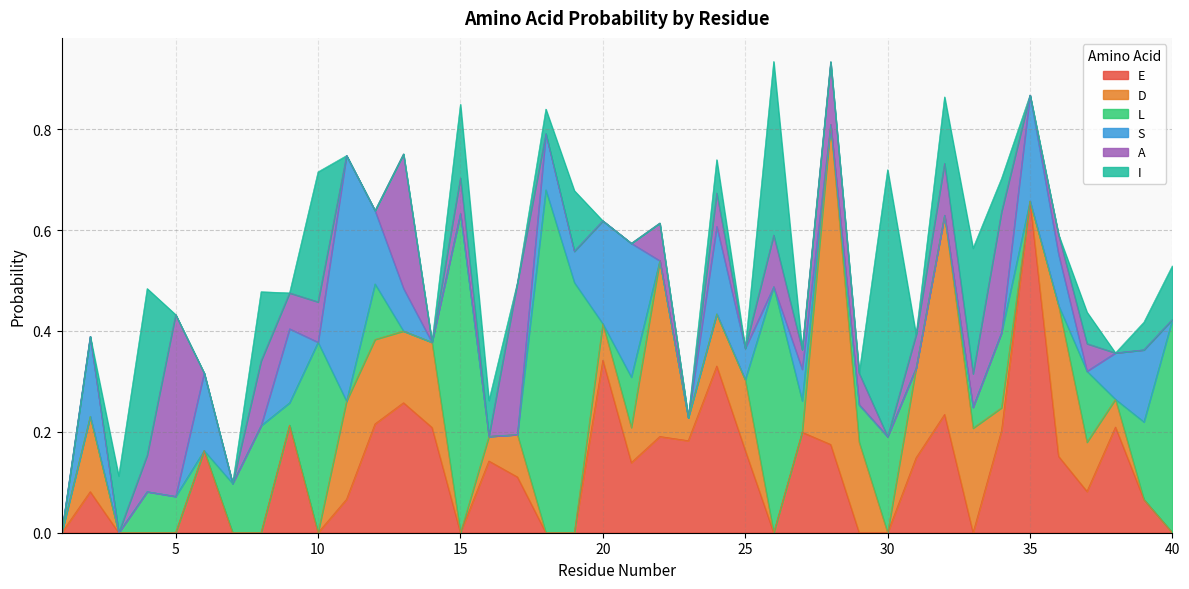

What is the difference between the highest and lowest values at 14?

0.2